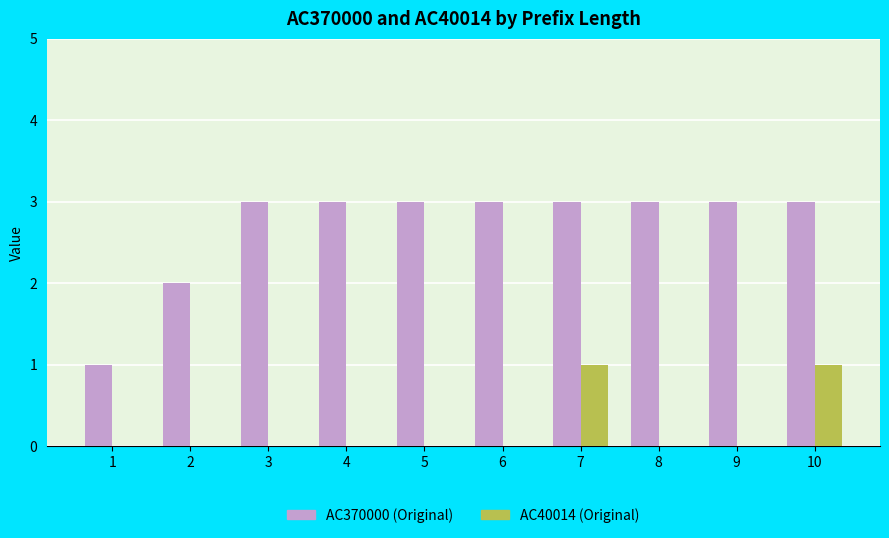

What is the highest value of the AC370000 (Original) series?

3